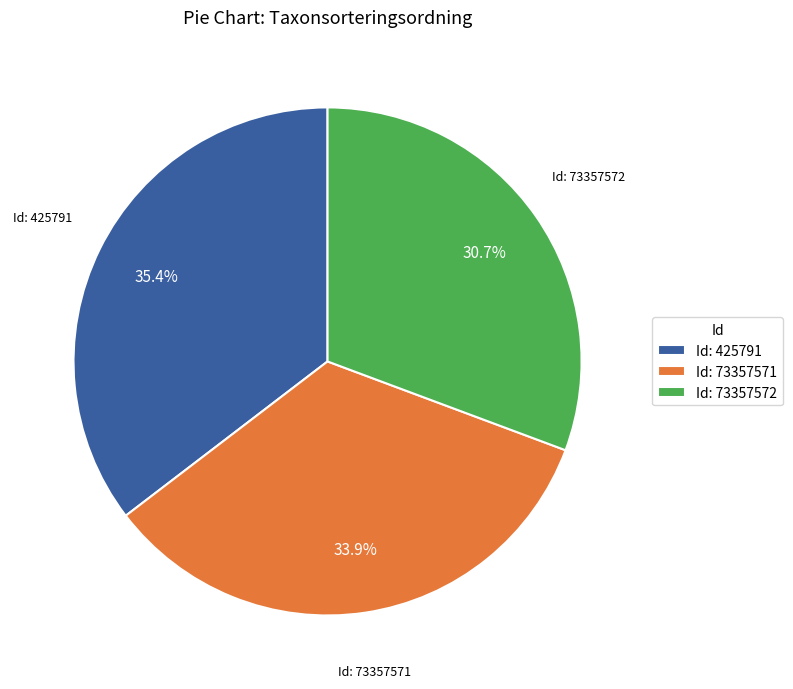

How much of the chart is everything except Id: 73357572?

69.3%